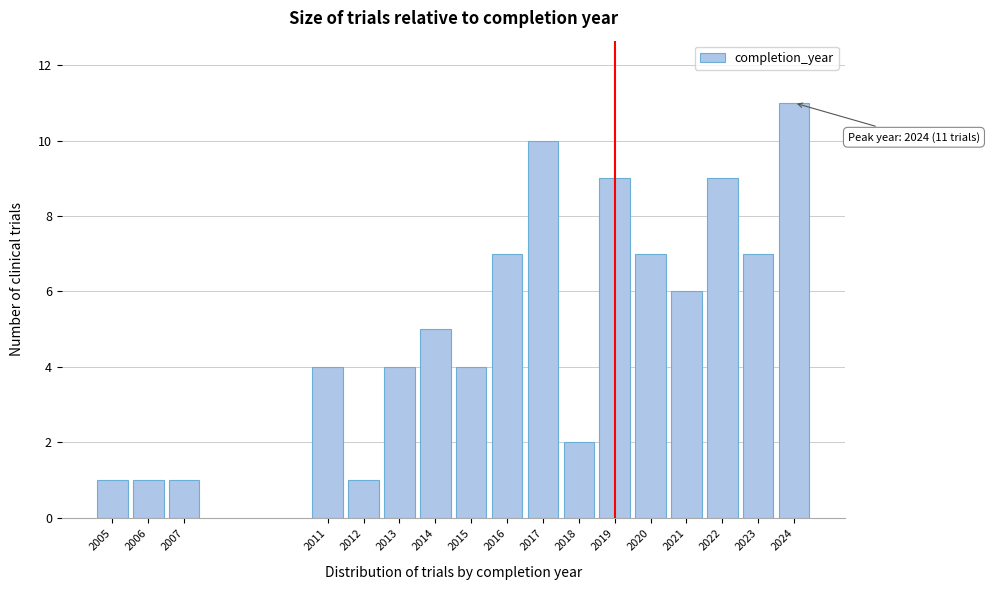

Reading left to right, extract all data points from this chart.

1	1	1	4	1	4	5	4	7	10	2	9	7	6	9	7	11